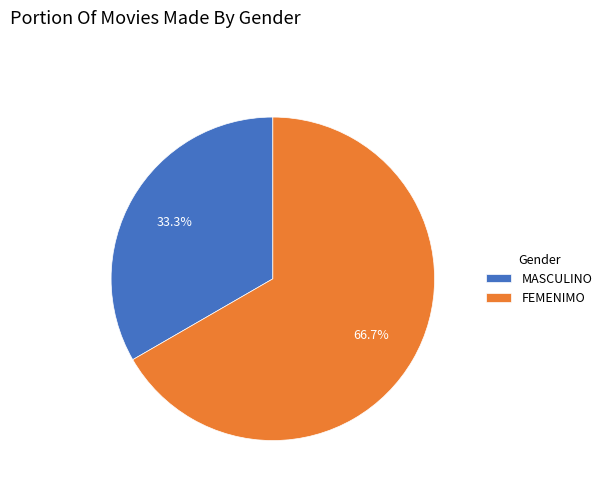

True or false: MASCULINO accounts for 33% of the total.

True